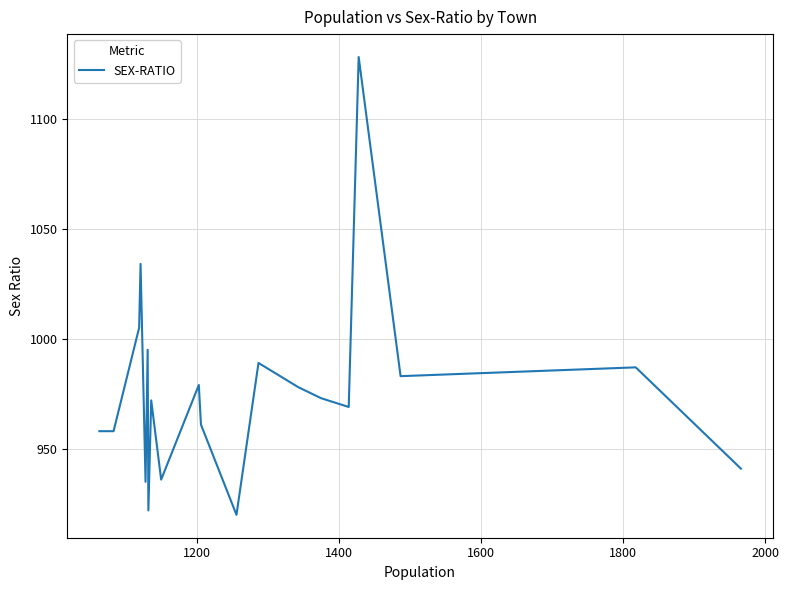

What is the difference between the maximum and minimum values?

208